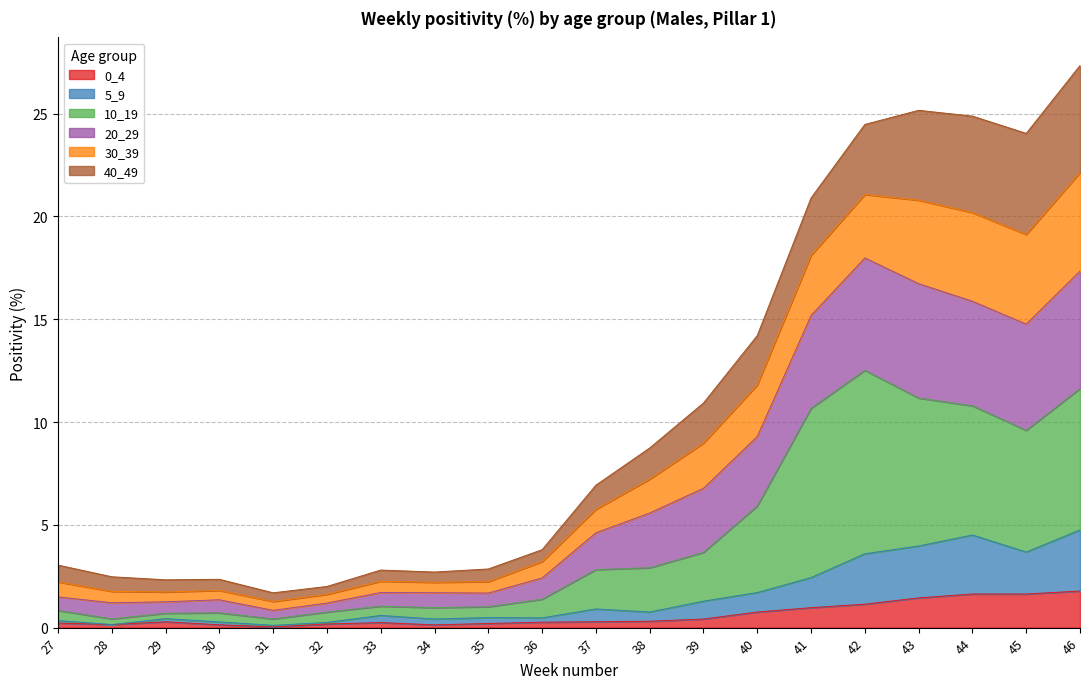

At how many categories does at least one series exceed 15?

6